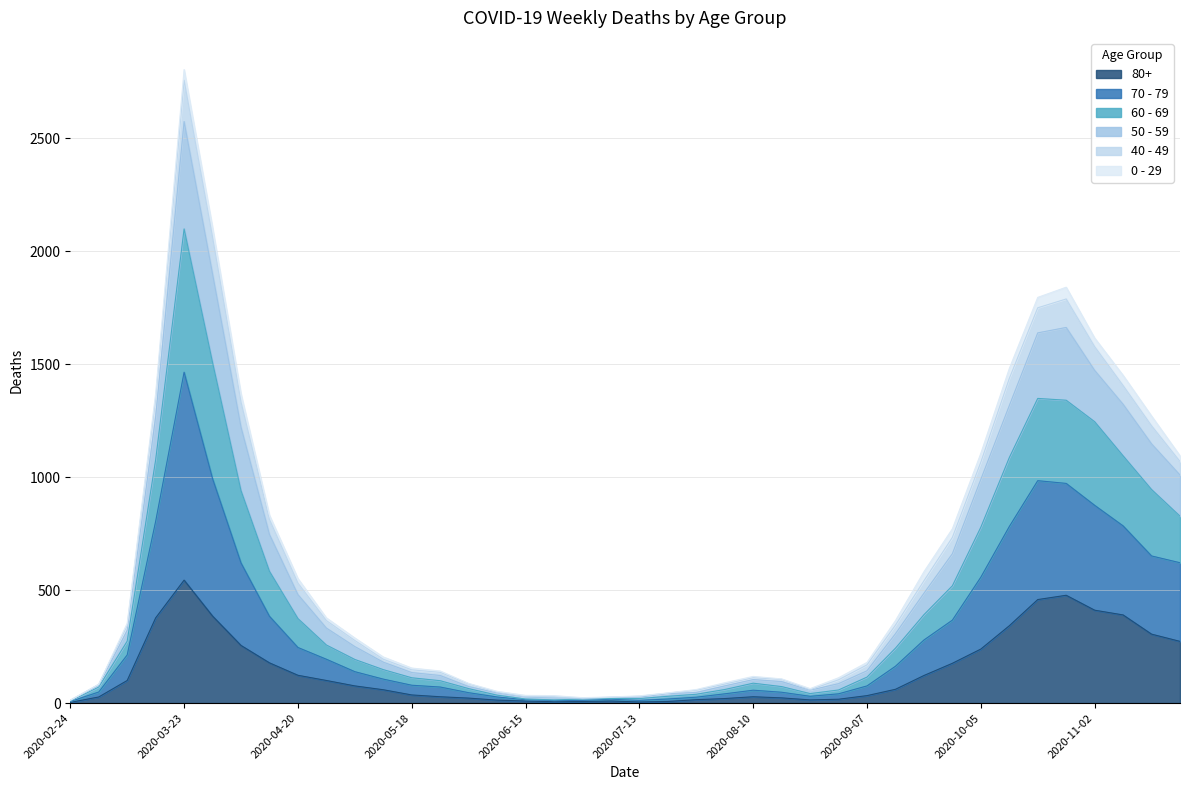

At which label does 80+ reach its peak?

2020-03-23